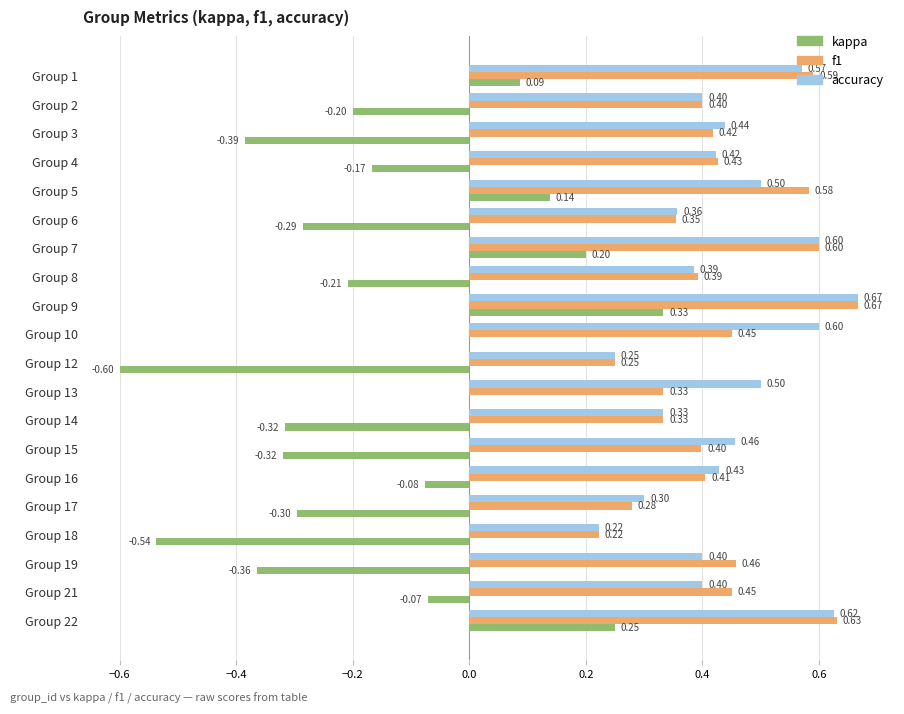

What is the sum of all f1 values?

8.6